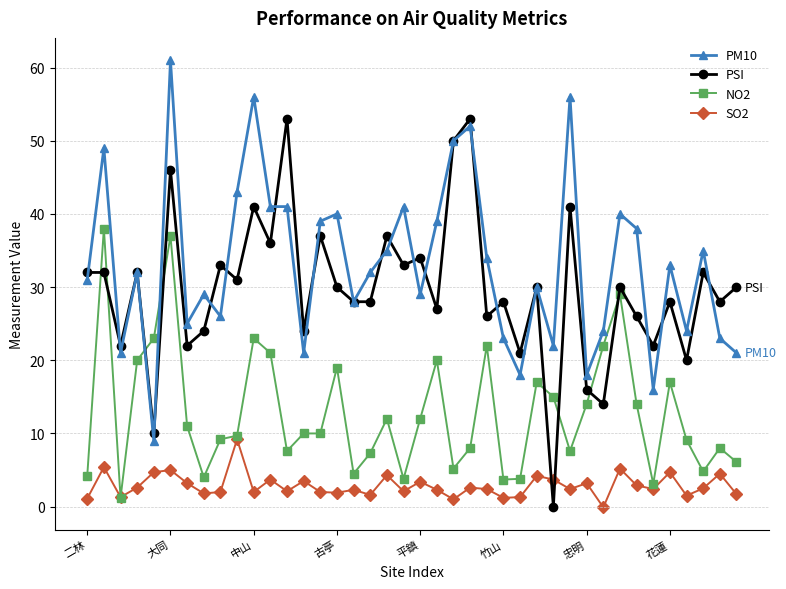

Which series has the largest total across all categories?

PM10